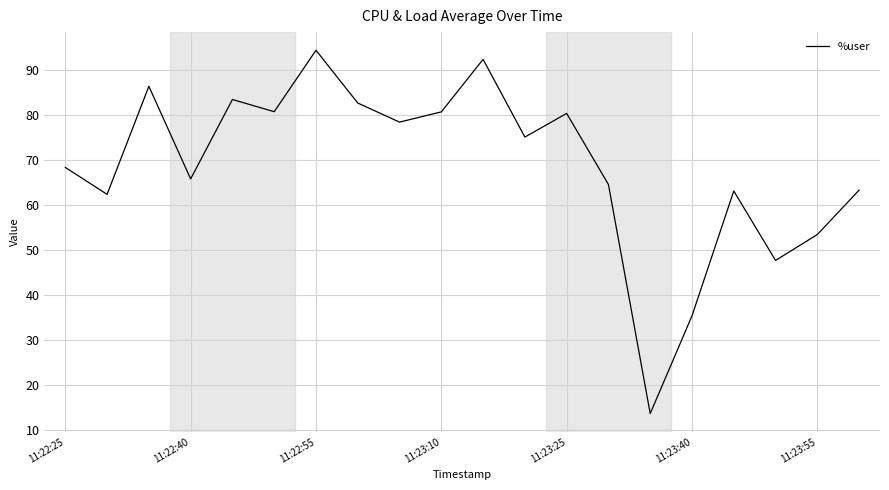

What is the smallest value displayed?

13.6